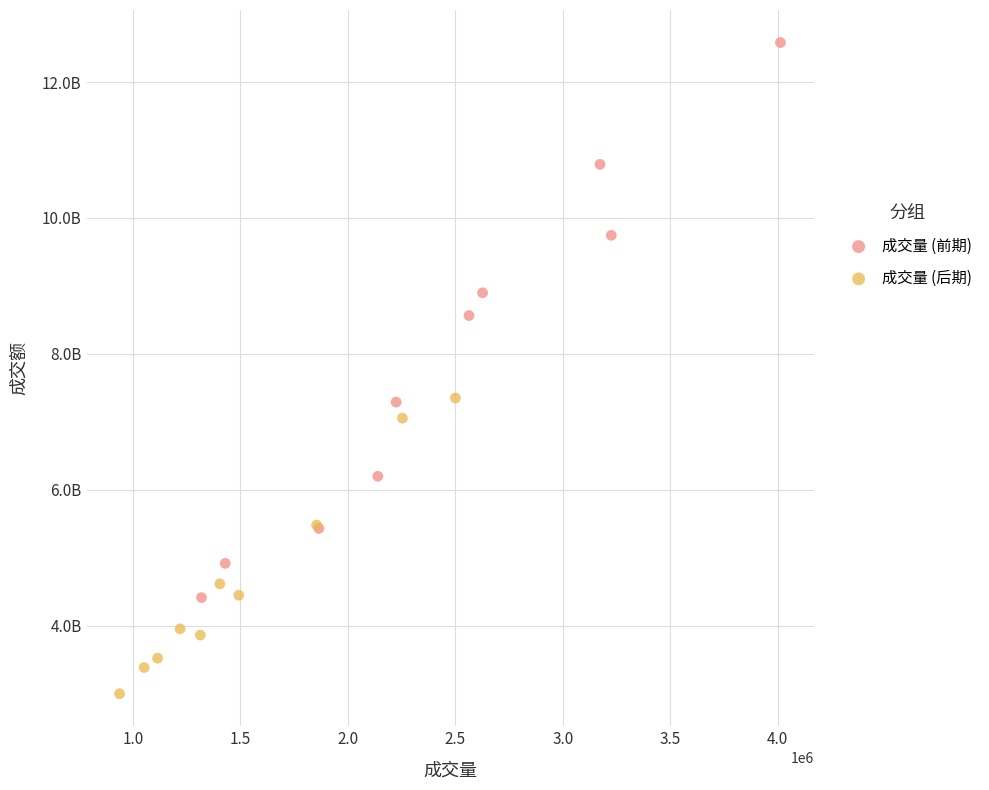

Which series has the widest spread of Y values?

成交量 (前期)